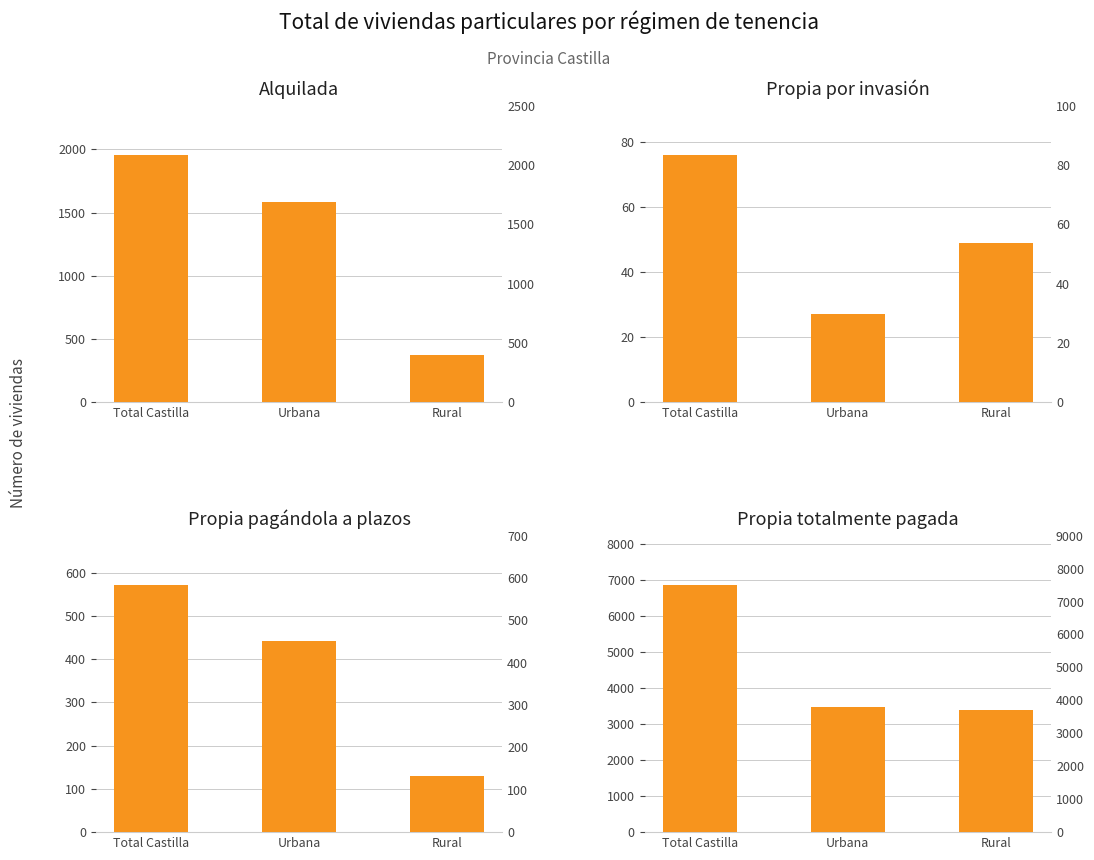

Reading left to right, extract all data points from this chart.

Alquilada: Total Castilla=1955	Urbana=1584	Rural=371
Propia por invasión: Total Castilla=76	Urbana=27	Rural=49
Propia pagándola a plazos: Total Castilla=571	Urbana=442	Rural=129
Propia totalmente pagada: Total Castilla=6868	Urbana=3479	Rural=3389